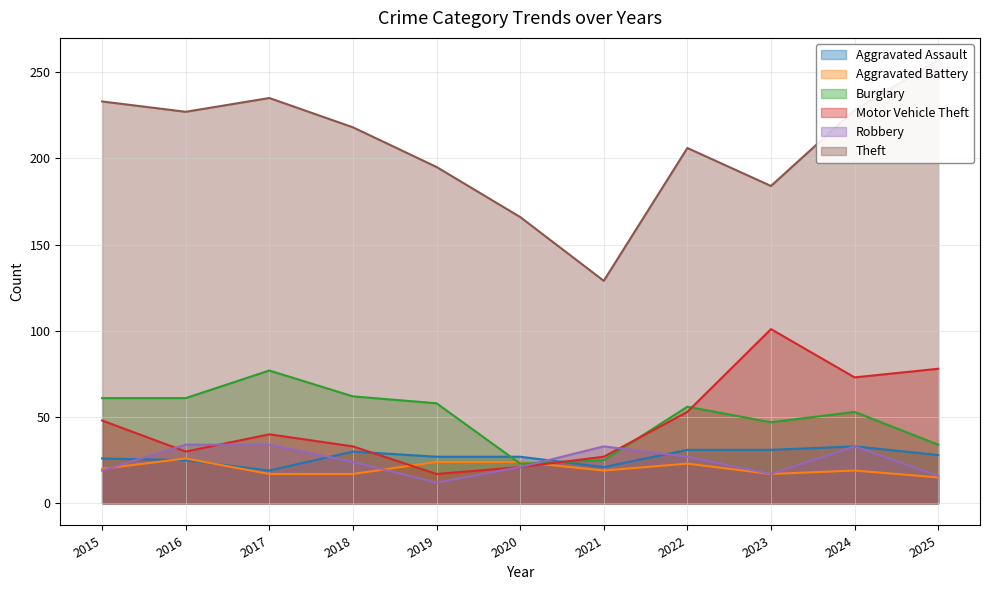

What is the value of the Aggravated Assault point at the 11th from the left?

28